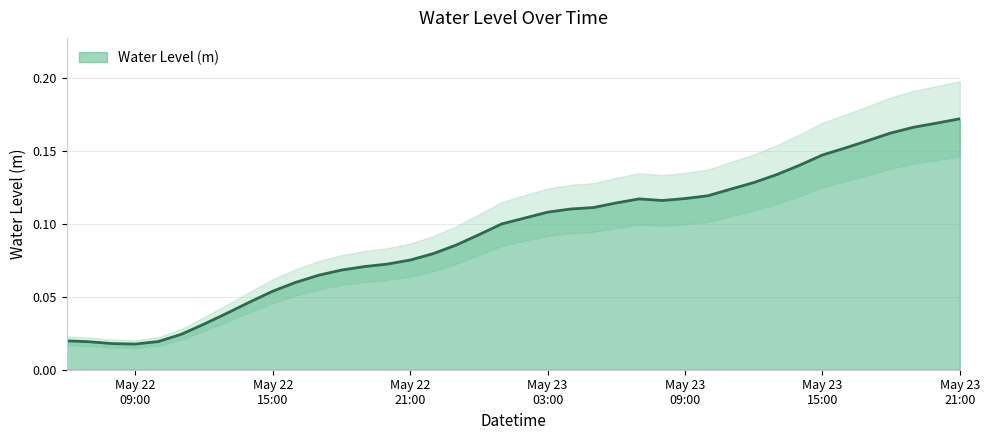

What is the average value?

0.1